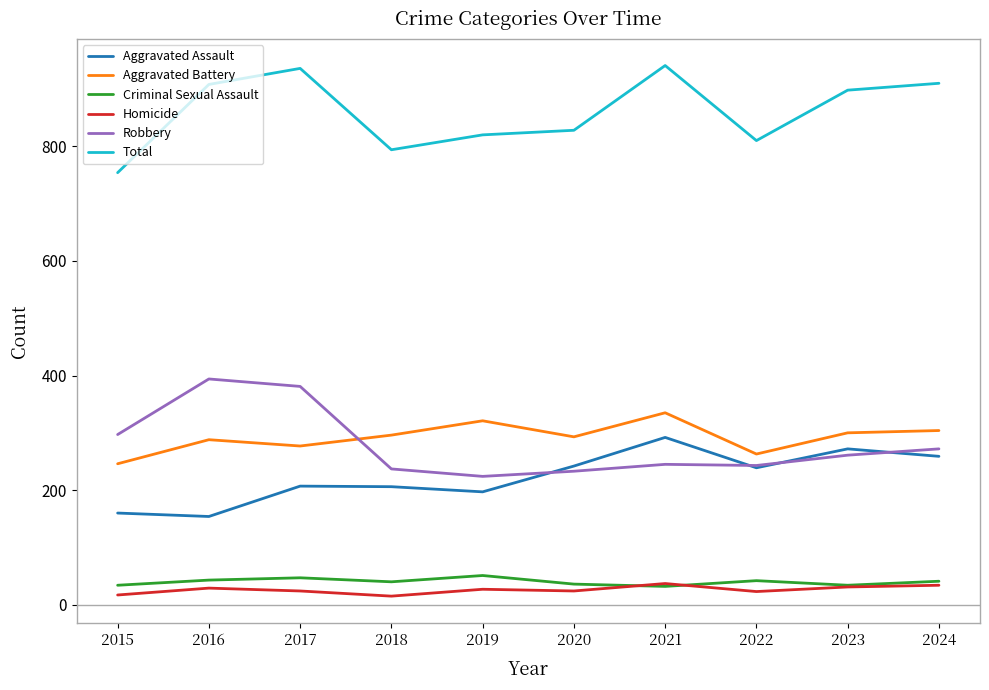

What is the greatest value displayed?

941